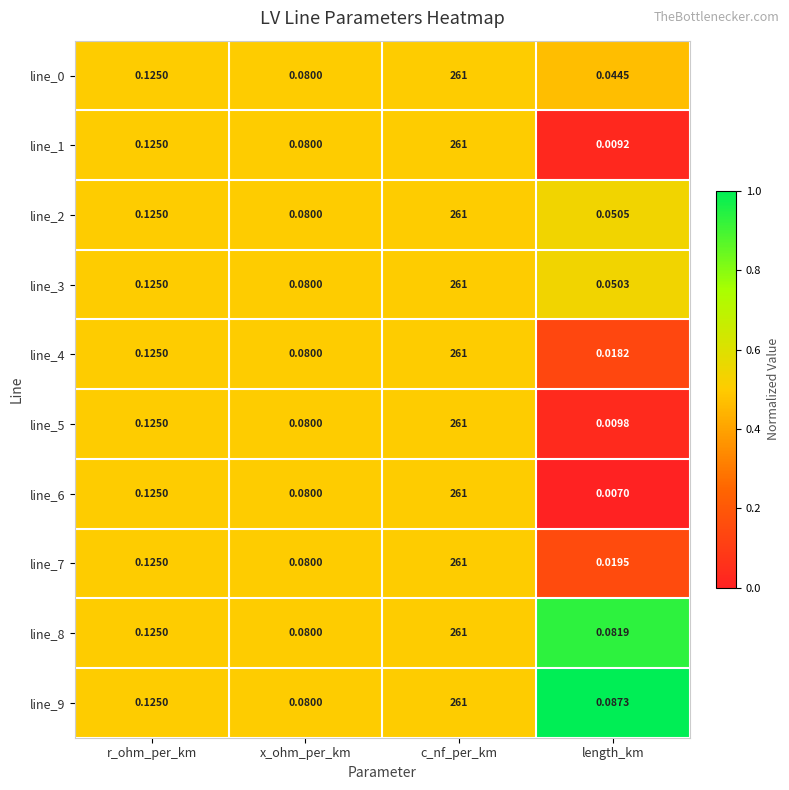

At which label does line_6 reach its minimum?

length_km